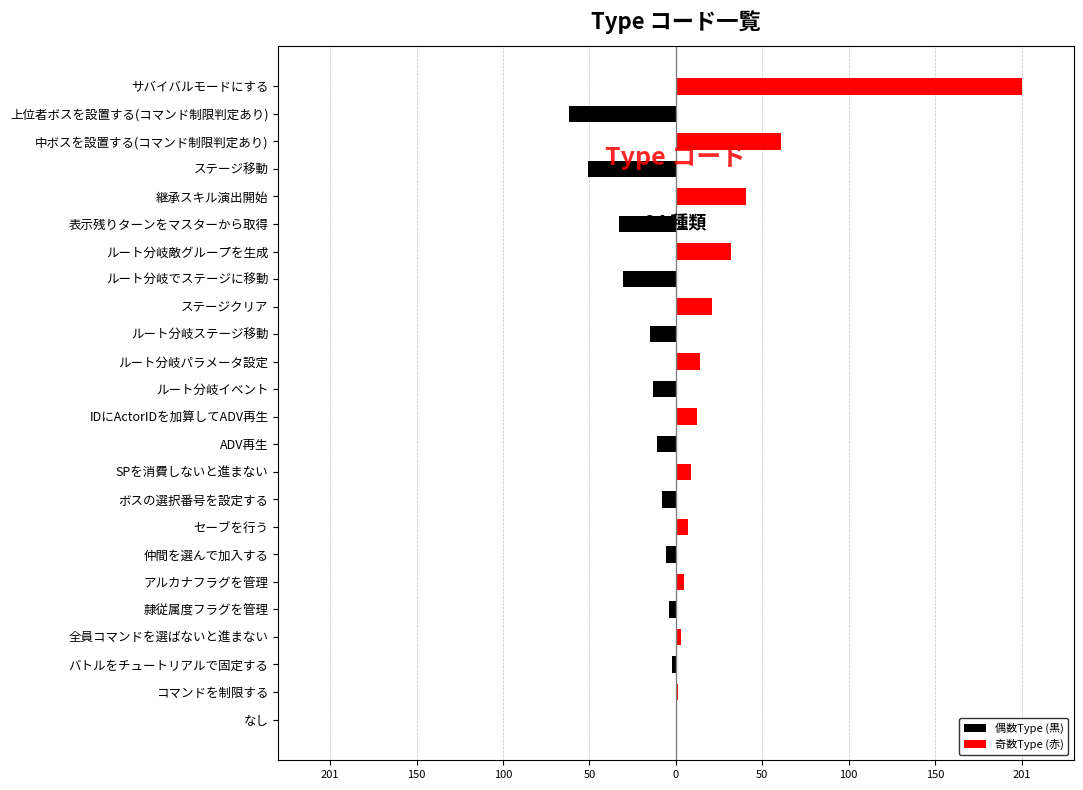

What are all the series names shown in the legend?

偶数Type (黒), 奇数Type (赤)